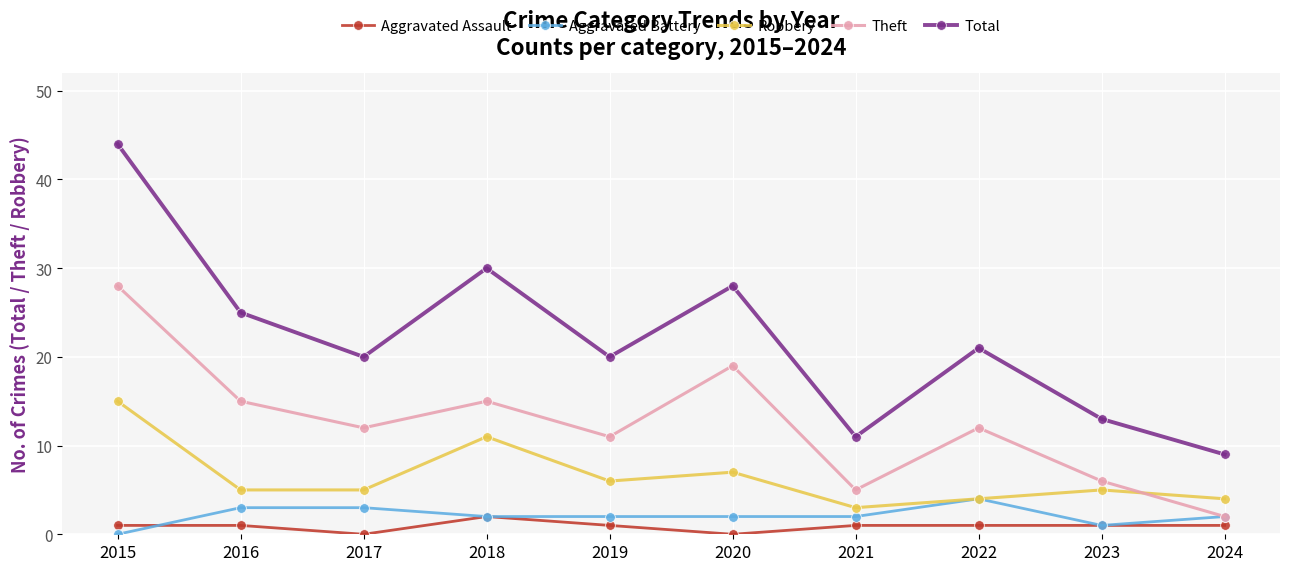

What is the value of the Aggravated Battery point at the 6th from the left?

2